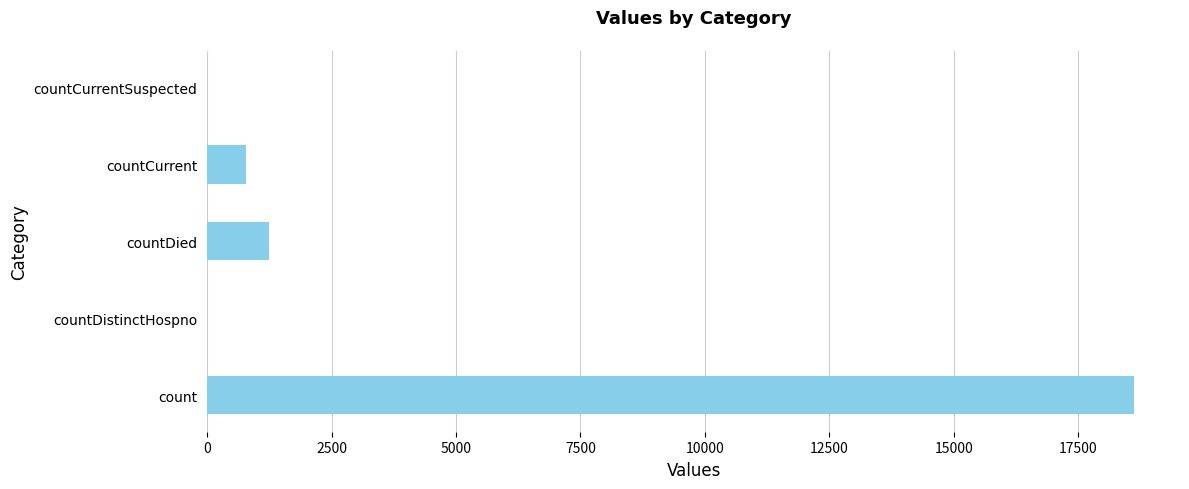

Reading bottom to top, extract all data points from this chart.

count=18615	countDistinctHospno=0	countDied=1250	countCurrent=789	countCurrentSuspected=0